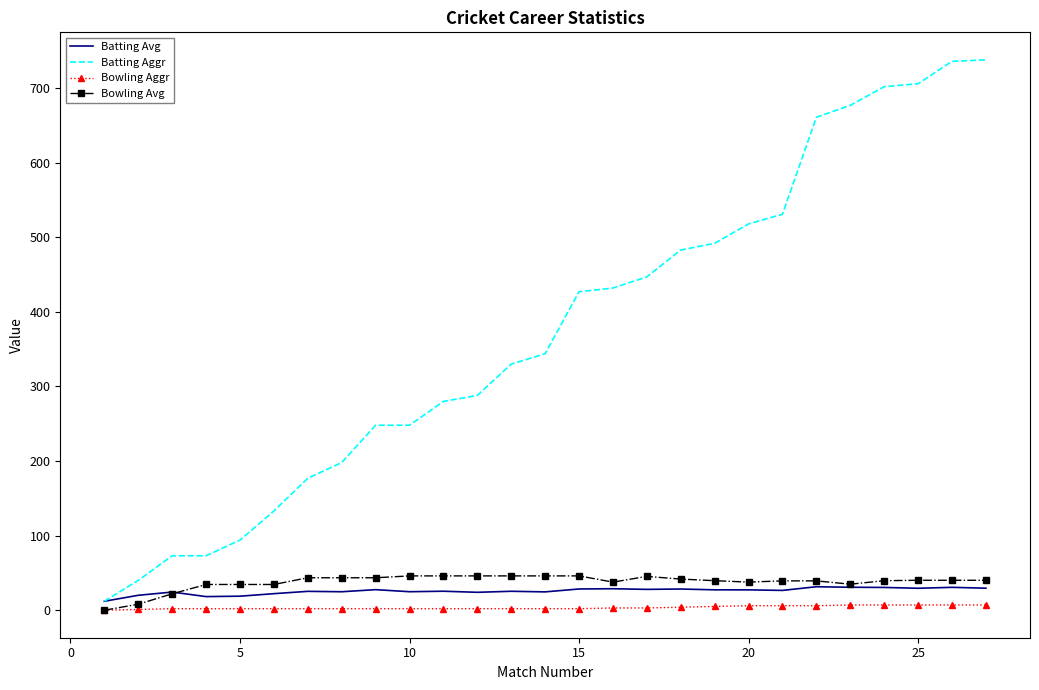

True or false: Bowling Aggr and Batting Aggr cross at least once.

False